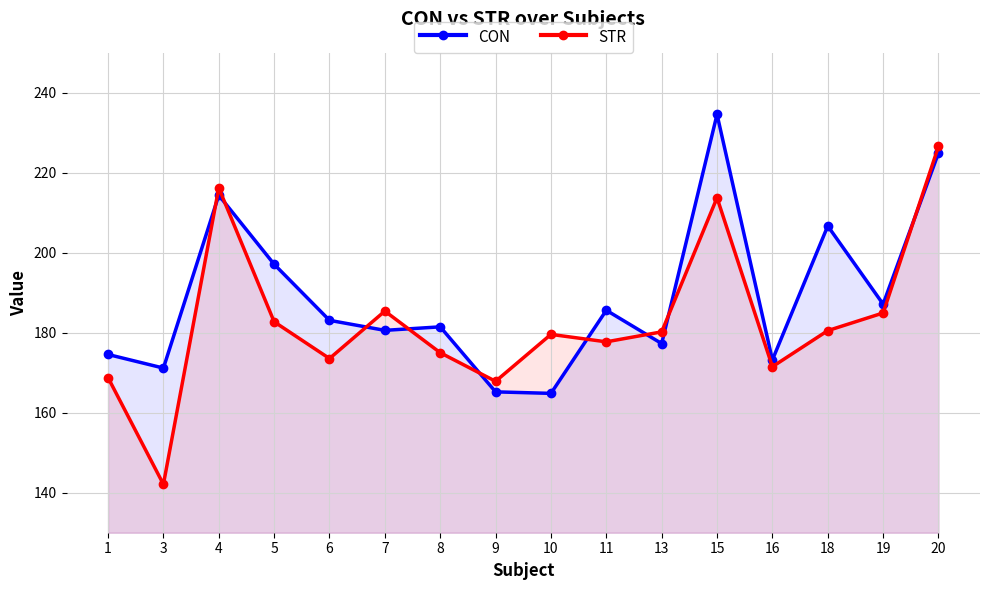

At which label is STR closest to 184?

19